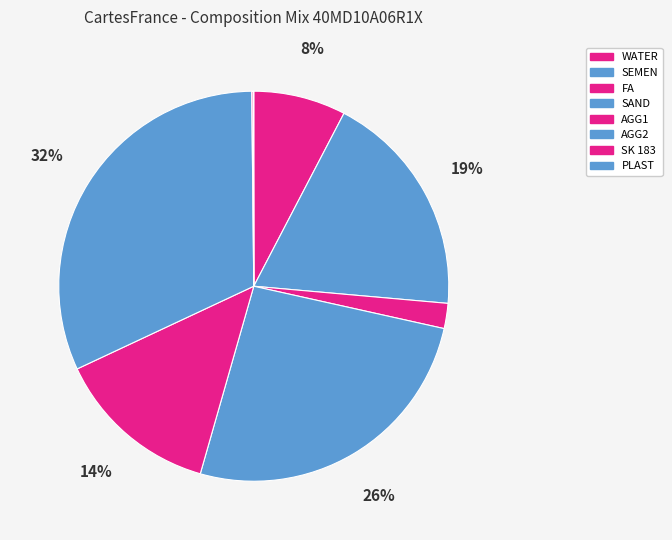

To the nearest percent, what is the difference between the largest and smallest slice percentages?

32%